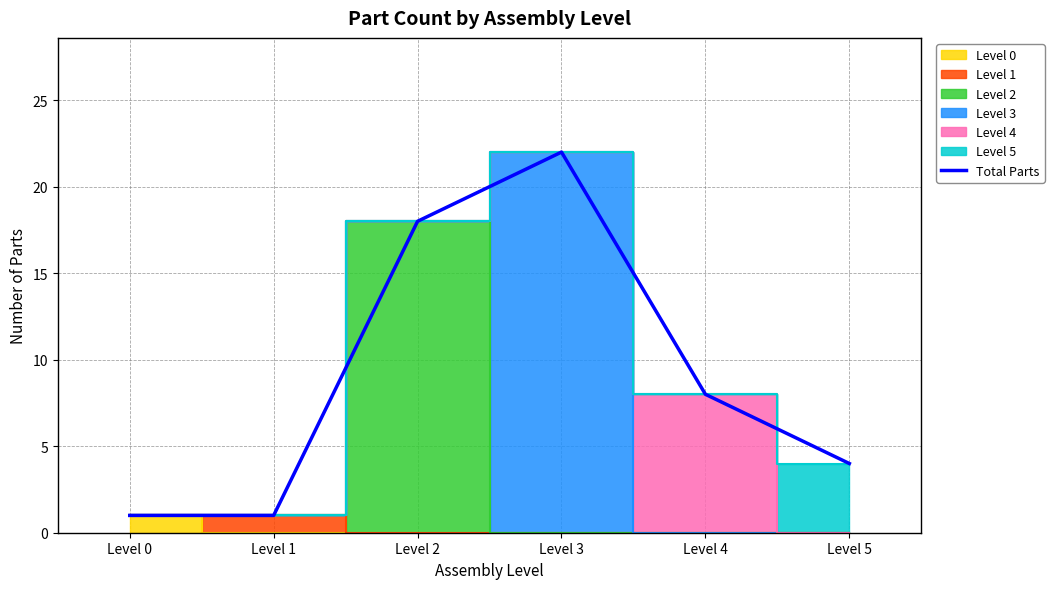

What is the ratio of the value at Level 2 to the value at Level 5?

4.5